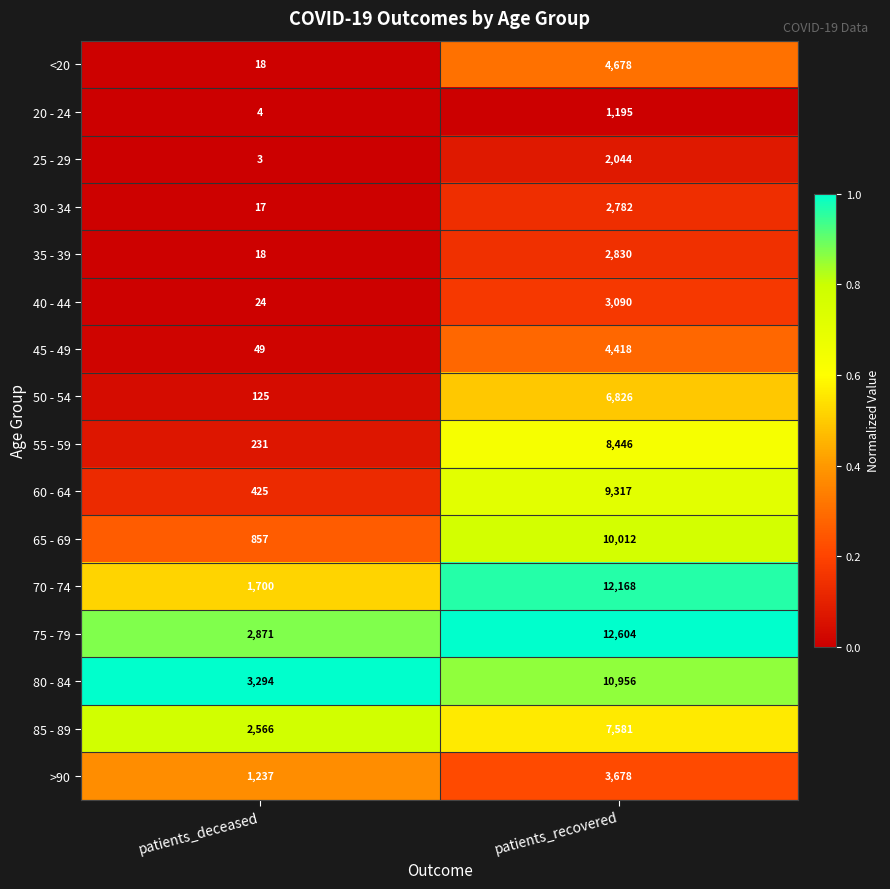

List the series in order of their peak value, highest first.

75 - 79, 70 - 74, 80 - 84, 65 - 69, 60 - 64, 55 - 59, 85 - 89, 50 - 54, <20, 45 - 49, >90, 40 - 44, 35 - 39, 30 - 34, 25 - 29, 20 - 24